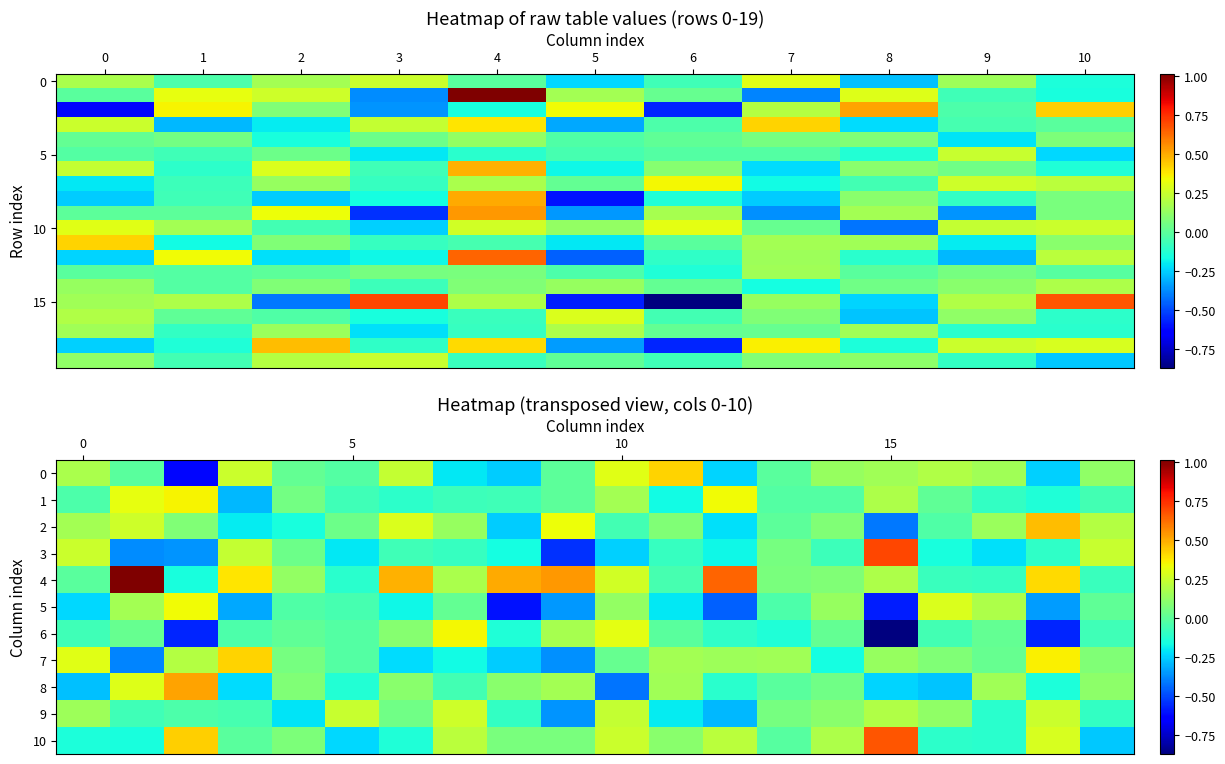

Is the value of 1 at 19 greater than the value of 8 at 6?

No